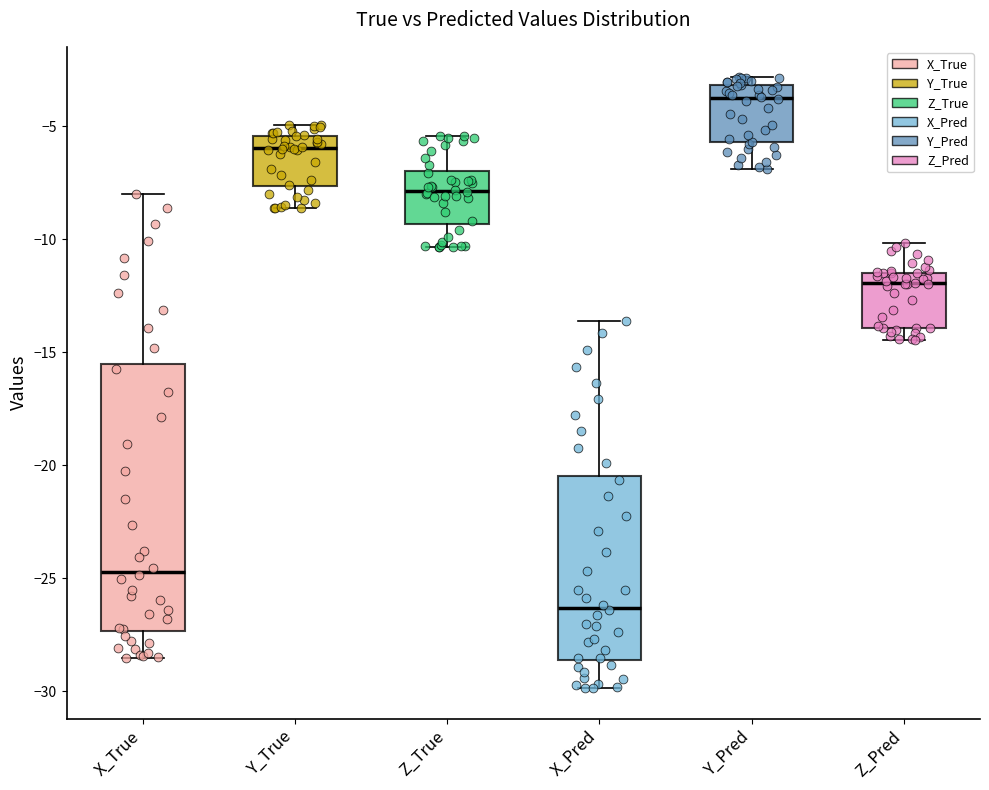

Reading left to right, read every box against the y-axis: the position of its median line, the range the box covers, and the ends of its whiskers. The values are not printed on the chart, so give them approximately, as read against the axis.

X_True: median -24.5, box -27.5 to -15.5, whiskers -28.5 to -8.0
Y_True: median -6.0, box -7.5 to -5.5, whiskers -8.5 to -5.0
Z_True: median -8.0, box -9.5 to -7.0, whiskers -10.5 to -5.5
X_Pred: median -26.5, box -28.5 to -20.5, whiskers -30.0 to -13.5
Y_Pred: median -3.5, box -5.5 to -3.0, whiskers -7.0 to -3.0 (just above the box's upper edge)
Z_Pred: median -12.0, box -14.0 to -11.5, whiskers -14.5 to -10.0